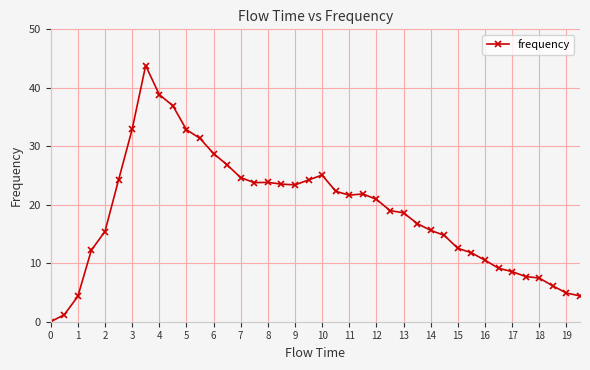

How many data points does each series have?

40